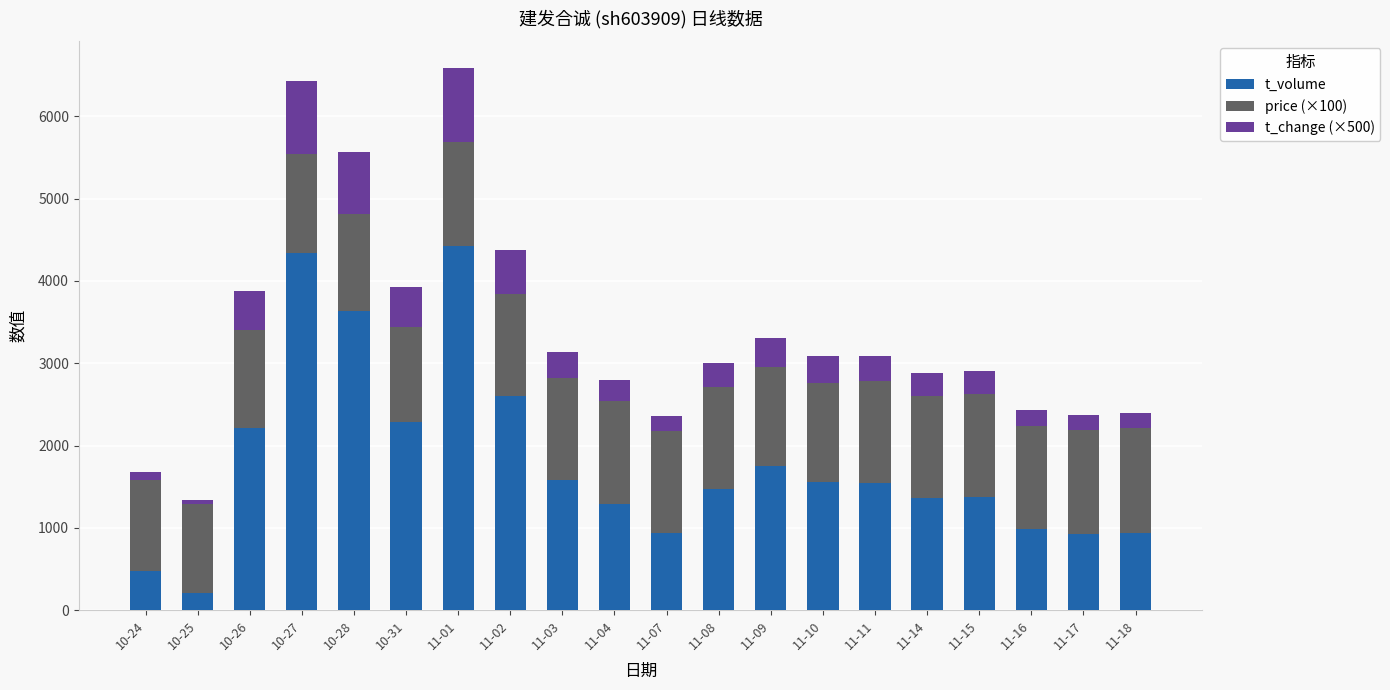

What is the average value of the t_volume series?

1794